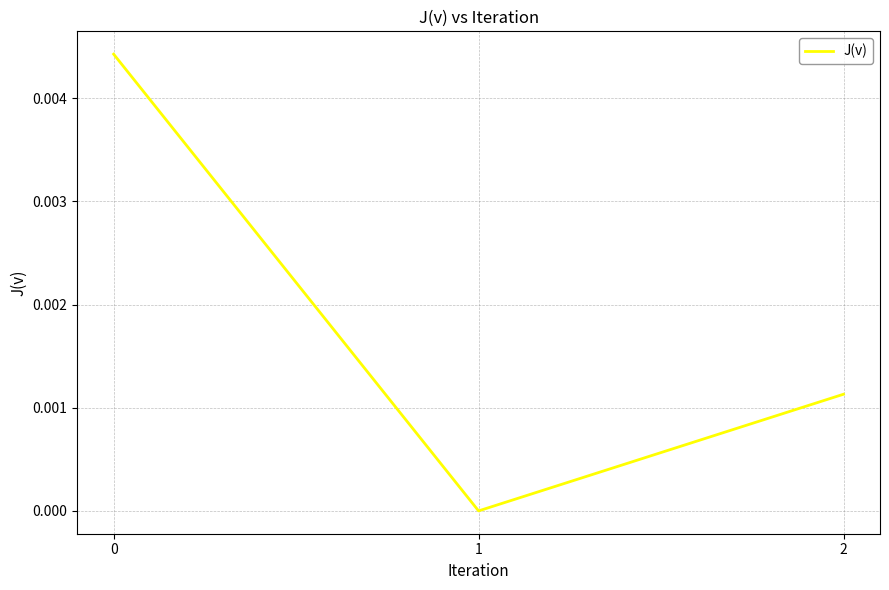

Does the chart have visible grid lines?

Yes